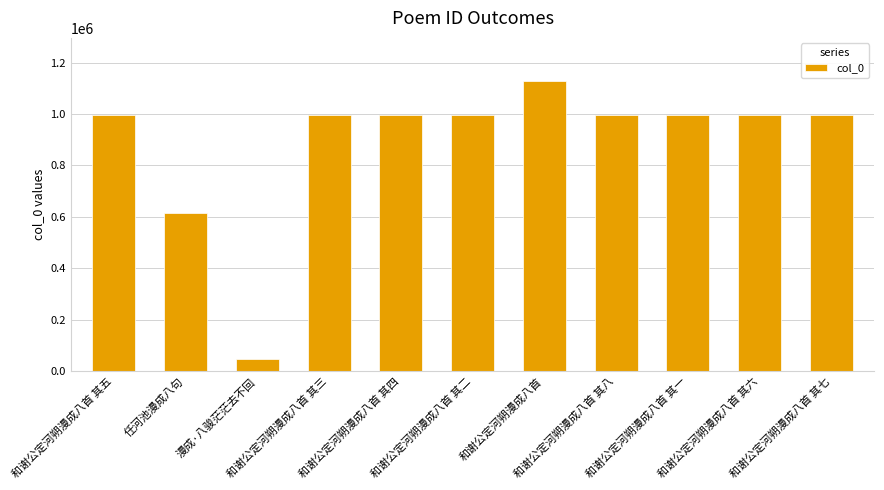

What is the sum of all values?

9755130